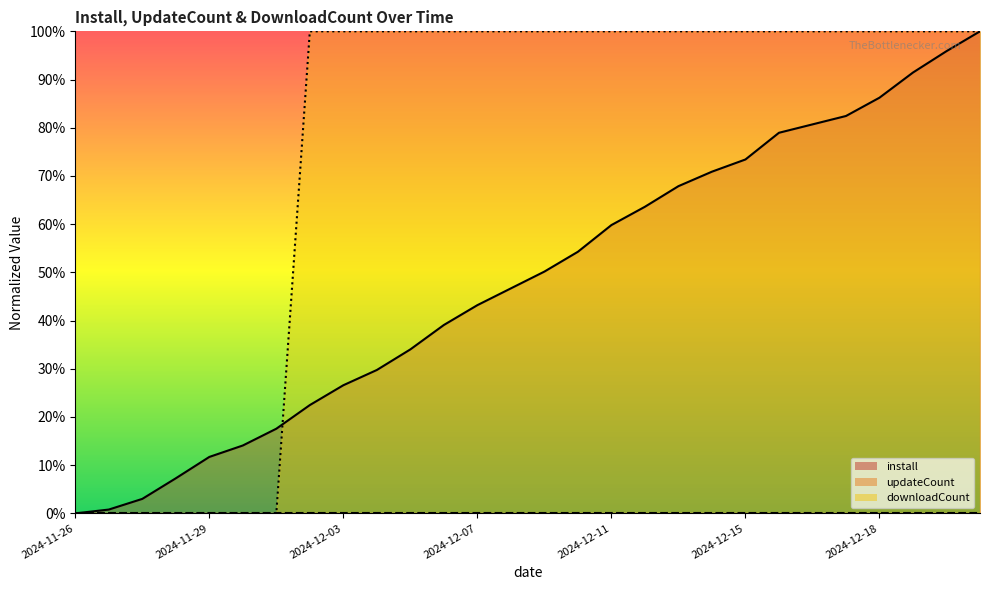

True or false: install has more than 2 points higher than both neighbors.

False